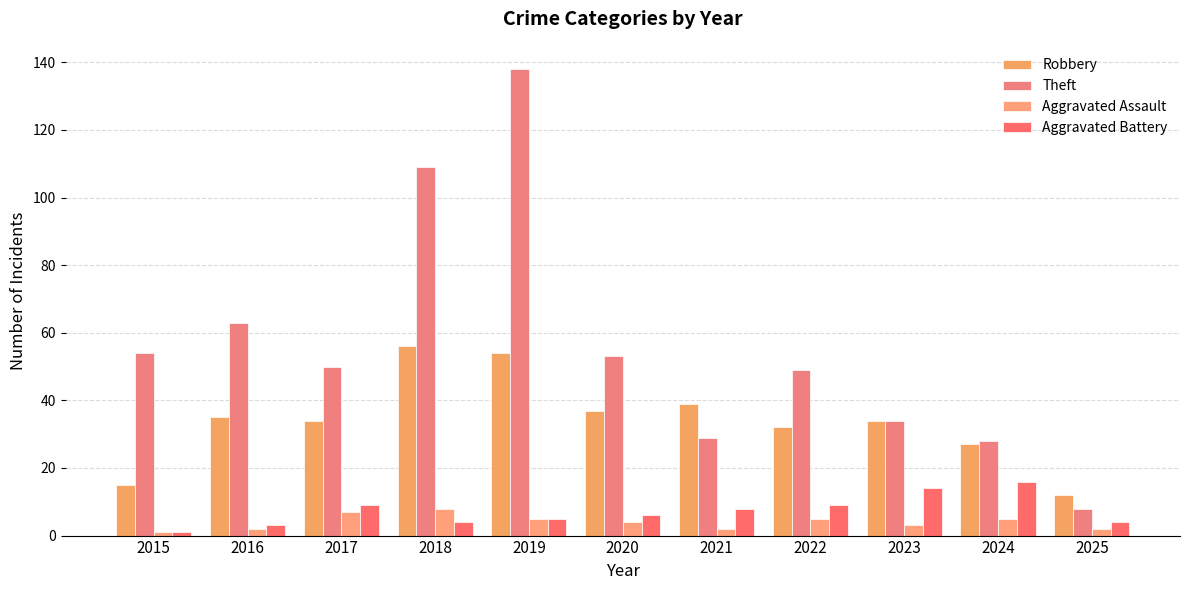

What is the total value across all series at 2021?

78